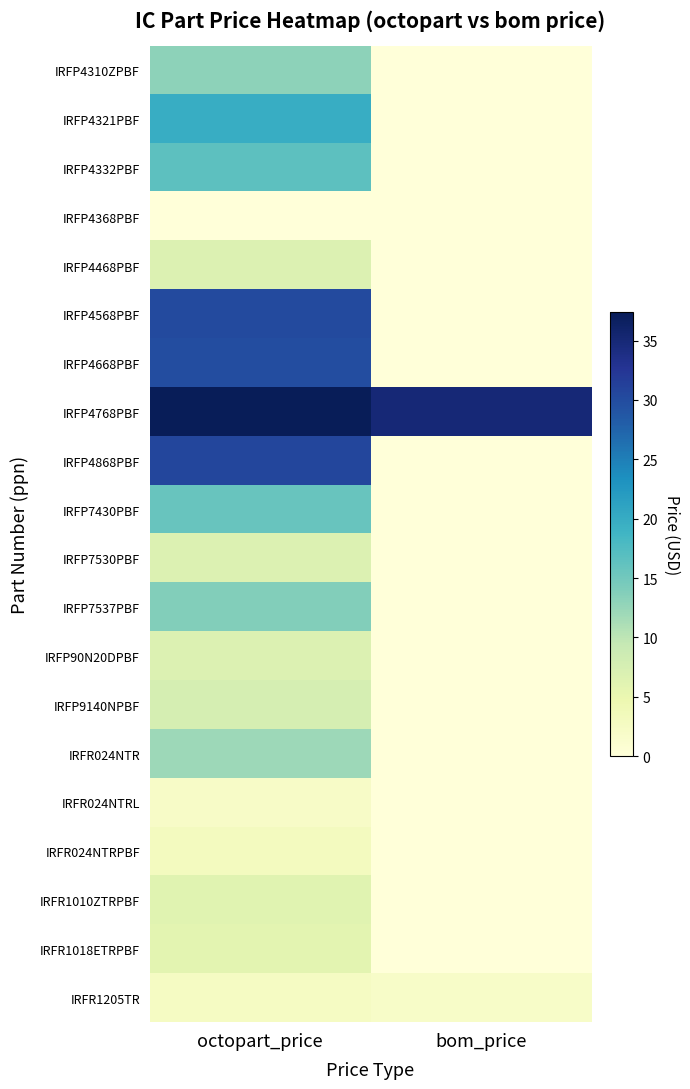

Reading left to right, extract all data points from this chart.

IRFP4310ZPBF: octopart_price=13.1	bom_price=0.0
IRFP4321PBF: octopart_price=19.7	bom_price=0.0
IRFP4332PBF: octopart_price=16.6	bom_price=0.0
IRFP4368PBF: octopart_price=0.0	bom_price=0.0
IRFP4468PBF: octopart_price=6.8	bom_price=0.0
IRFP4568PBF: octopart_price=30.2	bom_price=0.0
IRFP4668PBF: octopart_price=29.9	bom_price=0.0
IRFP4768PBF: octopart_price=37.4	bom_price=35.0
IRFP4868PBF: octopart_price=30.6	bom_price=0.0
IRFP7430PBF: octopart_price=15.7	bom_price=0.0
IRFP7530PBF: octopart_price=6.8	bom_price=0.0
IRFP7537PBF: octopart_price=13.7	bom_price=0.0
IRFP90N20DPBF: octopart_price=6.8	bom_price=0.0
IRFP9140NPBF: octopart_price=7.6	bom_price=0.0
IRFR024NTR: octopart_price=12.1	bom_price=0.0
IRFR024NTRL: octopart_price=2.1	bom_price=0.0
IRFR024NTRPBF: octopart_price=2.9	bom_price=0.0
IRFR1010ZTRPBF: octopart_price=6.2	bom_price=0.0
IRFR1018ETRPBF: octopart_price=5.8	bom_price=0.0
IRFR1205TR: octopart_price=2.5	bom_price=2.0